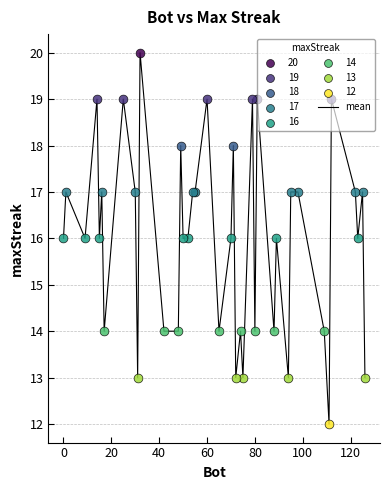

What is the difference between the maximum and minimum values?

8